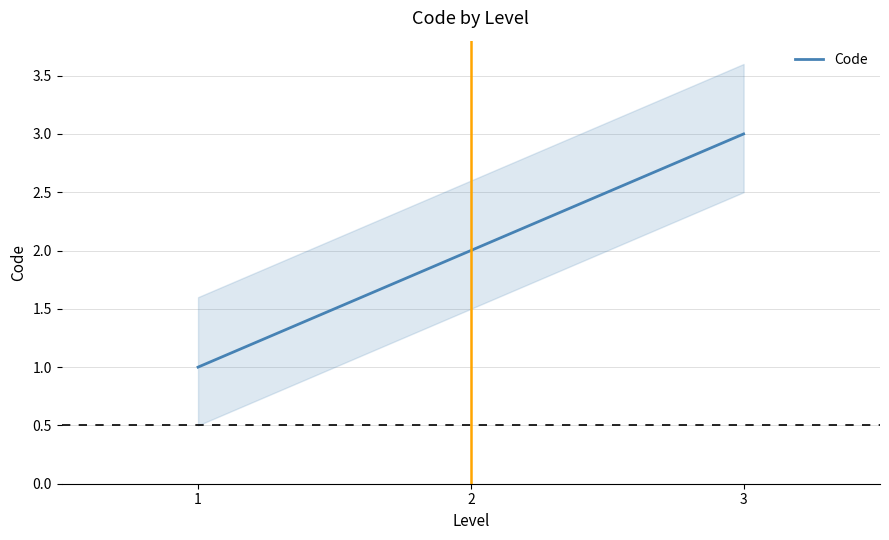

Which category has the highest value across all series?

3